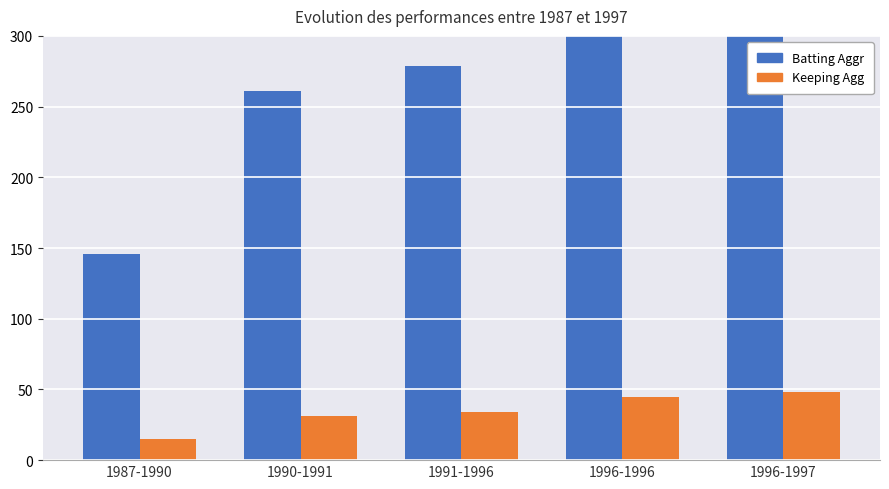

Which category has the lowest value in the Keeping Agg series?

1987-1990